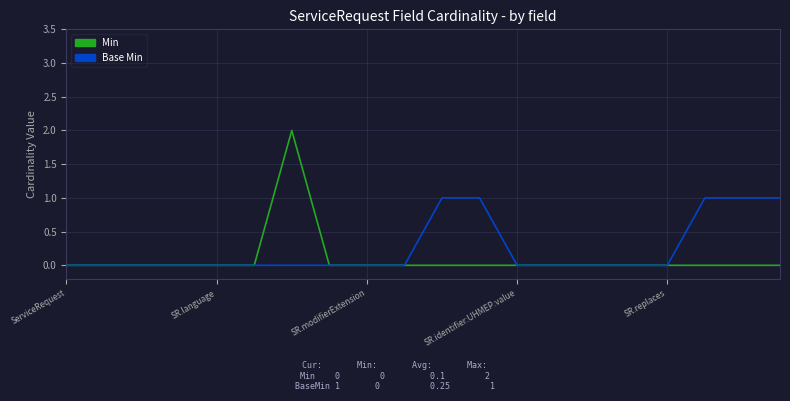

Which series has the widest spread of values?

Min